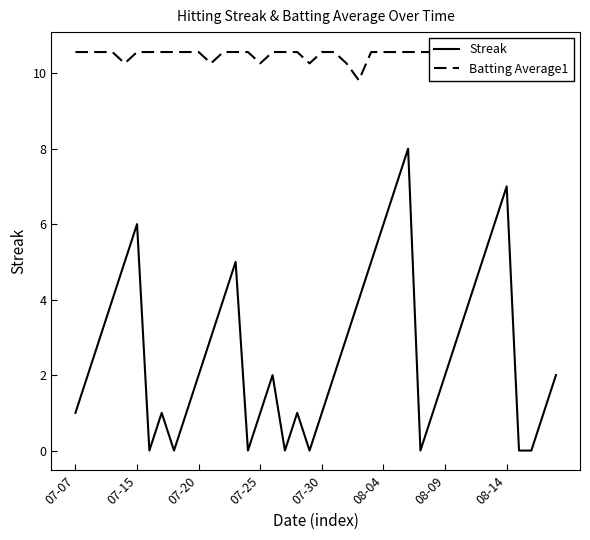

At which label does Streak reach its minimum?

08-09